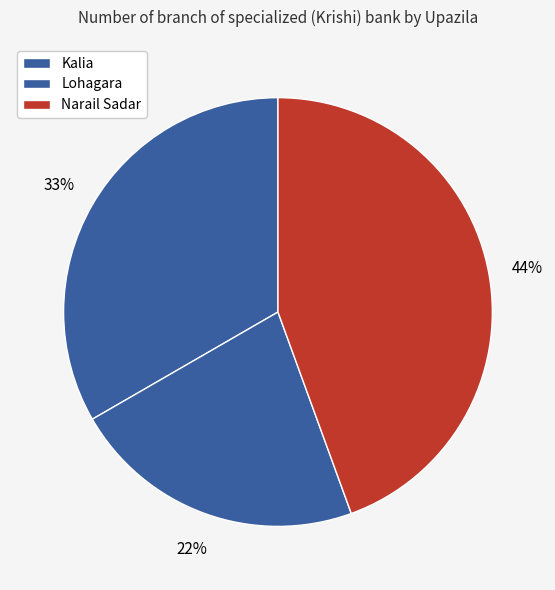

What percentage do Narail Sadar and Kalia together represent?

77.8%